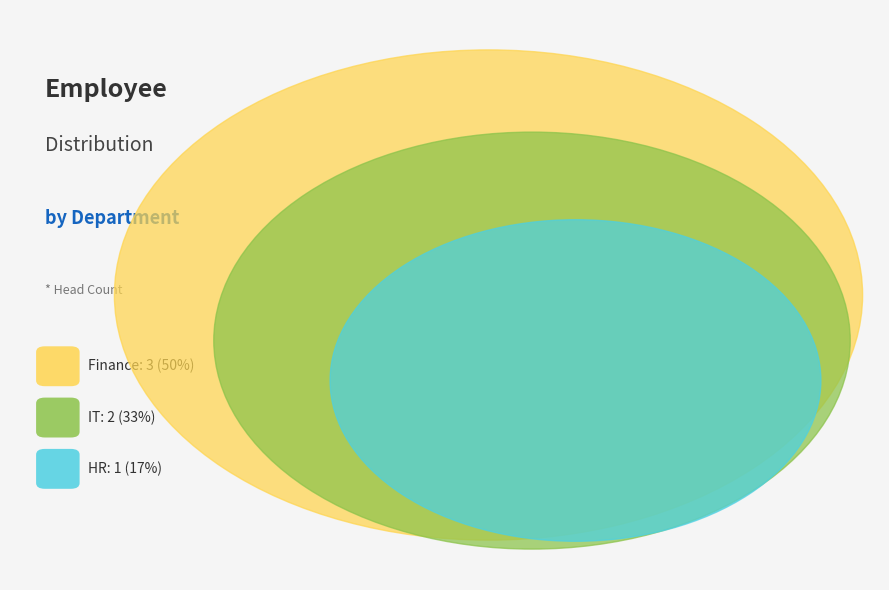

Is there a majority slice in this chart?

No